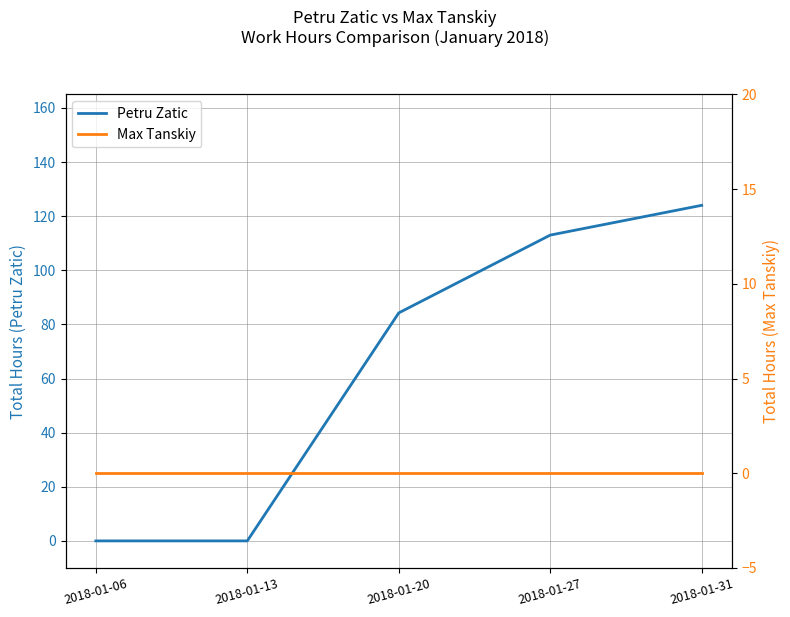

Reading left to right, list all the values displayed in this chart.

Petru Zatic: 2018-01-06=0.0	2018-01-13=0.0	2018-01-20=84.2	2018-01-27=113.0	2018-01-31=124.0
Max Tanskiy: 2018-01-06=0.0	2018-01-13=0.0	2018-01-20=0.0	2018-01-27=0.0	2018-01-31=0.0